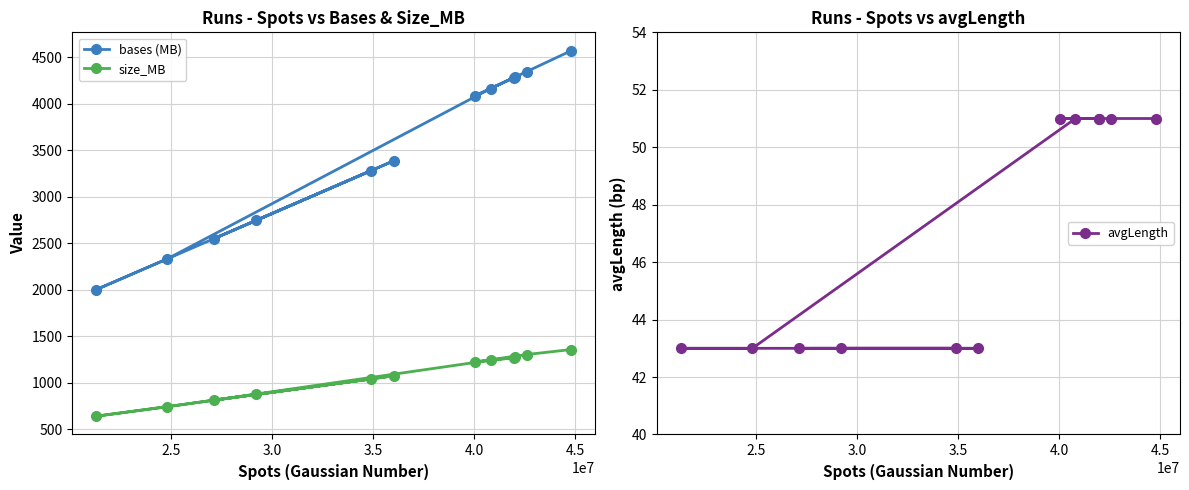

How many interior local valleys does the bases (MB) series have?

3